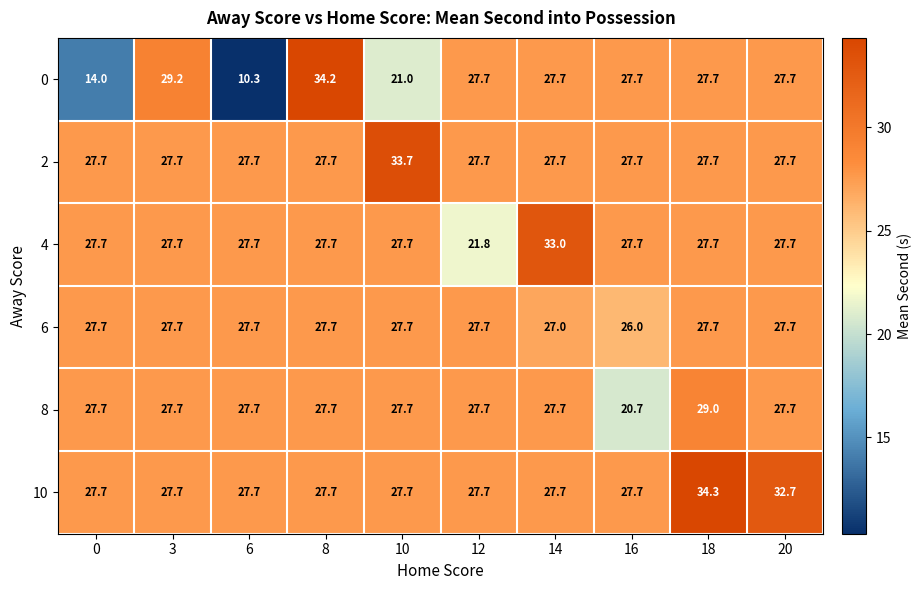

What is the average value of the 4 series?

27.6